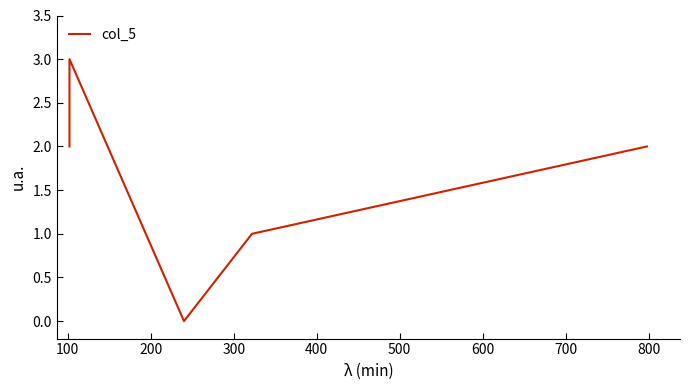

How many points are lower than both their immediate neighbors (excluding endpoints)?

1